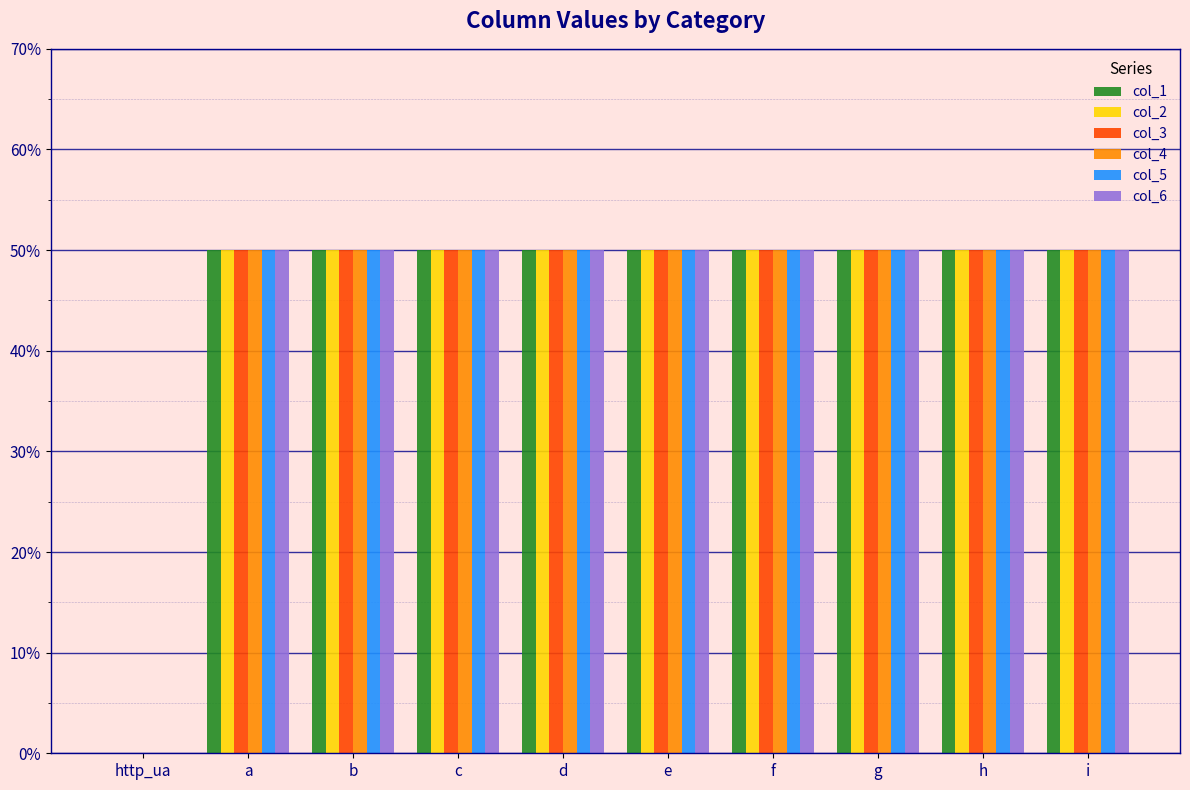

What are all the series names shown in the legend?

col_1, col_2, col_3, col_4, col_5, col_6